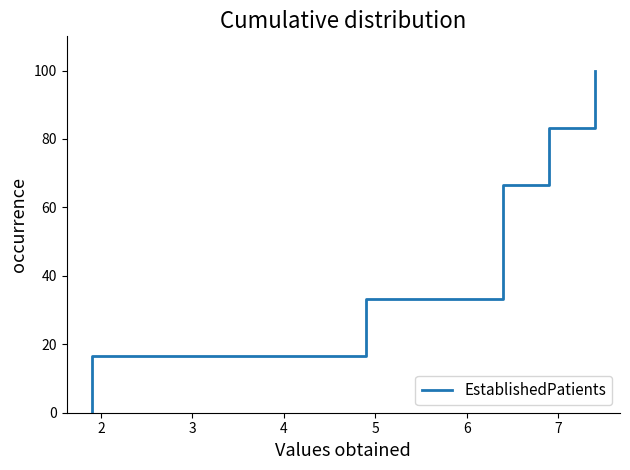

How many distinct data groups are displayed?

1